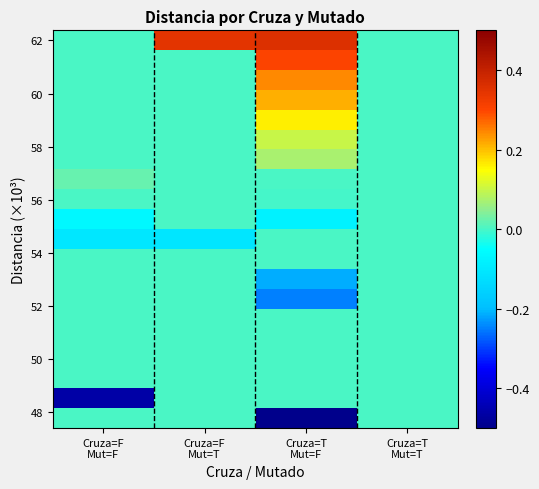

What is the maximum value shown in the chart?

0.4